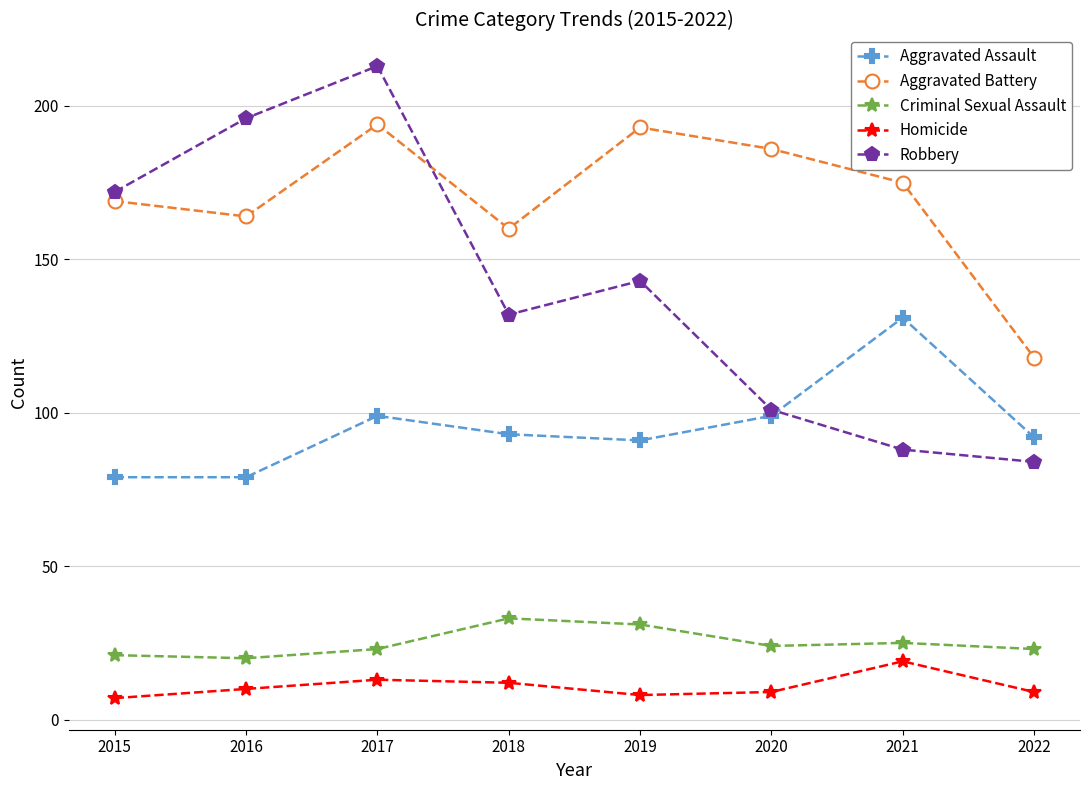

True or false: Criminal Sexual Assault and Aggravated Assault cross at least once.

False